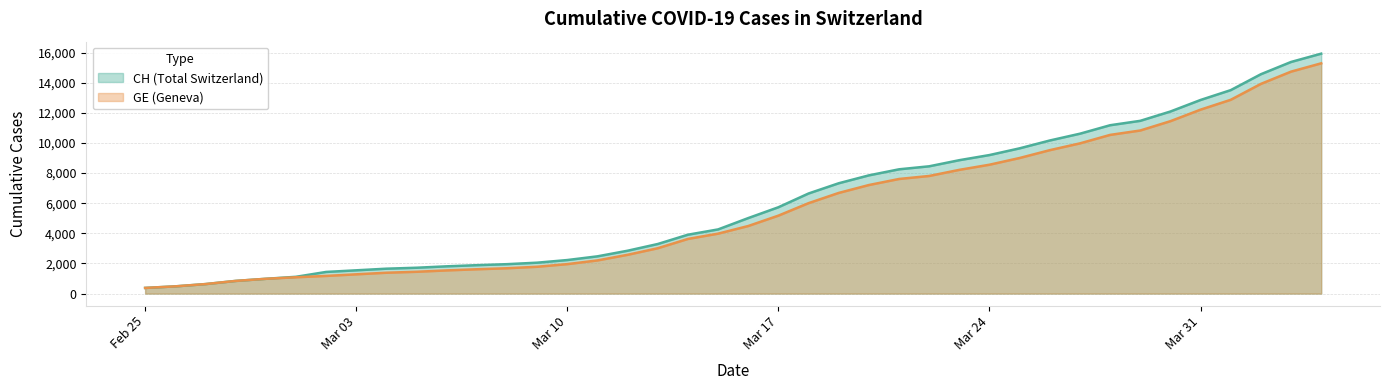

List the series in order of their overall mean, lowest first.

GE (Geneva), CH (Total Switzerland)